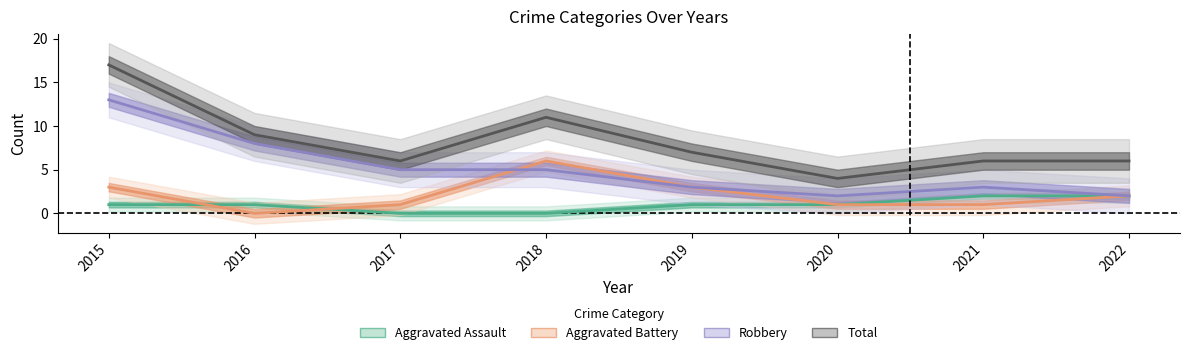

Is it true that Aggravated Assault equals -1 at 2018?

False